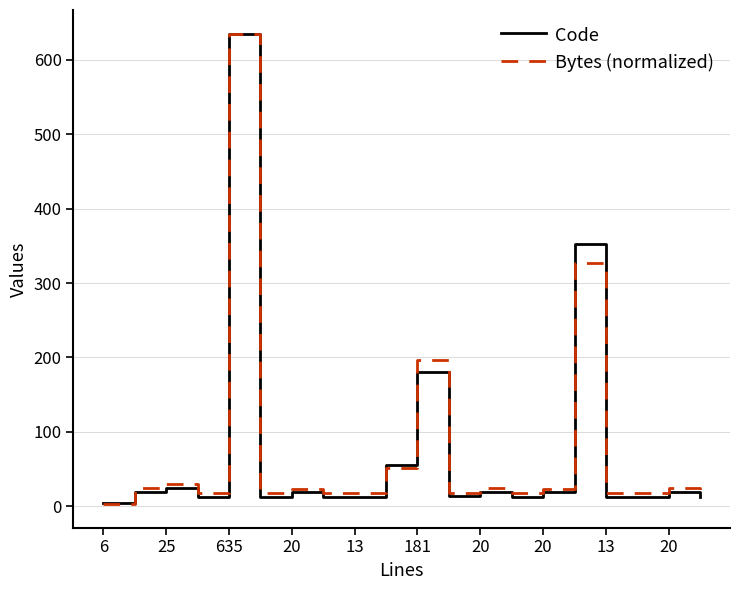

What is the maximum value shown in the chart?

635.0